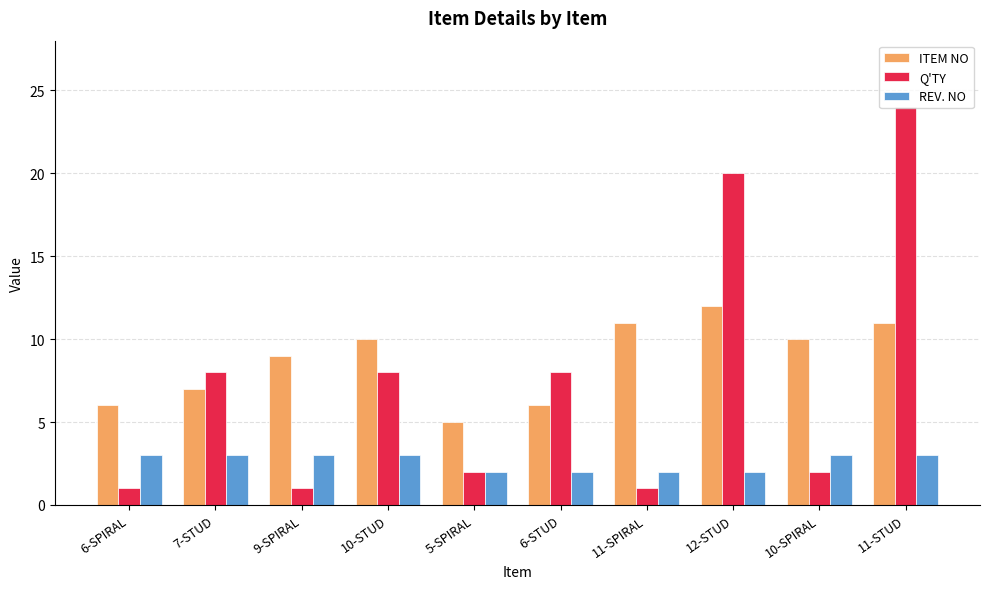

Is it true that ITEM NO equals 10 at 6-STUD?

False